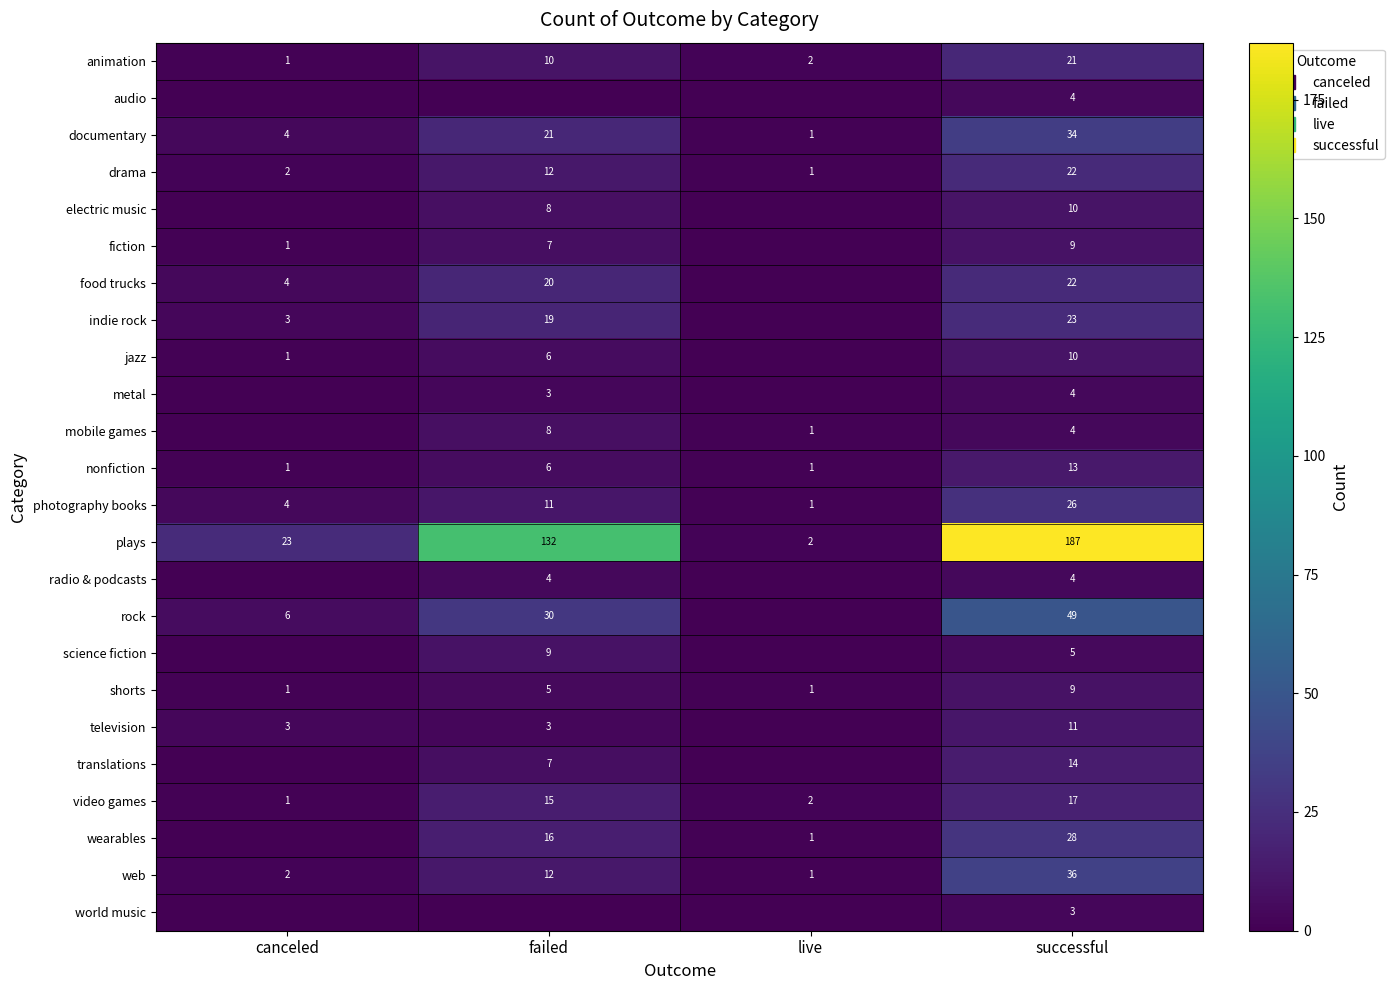

Is it true that jazz equals 0 at live?

True